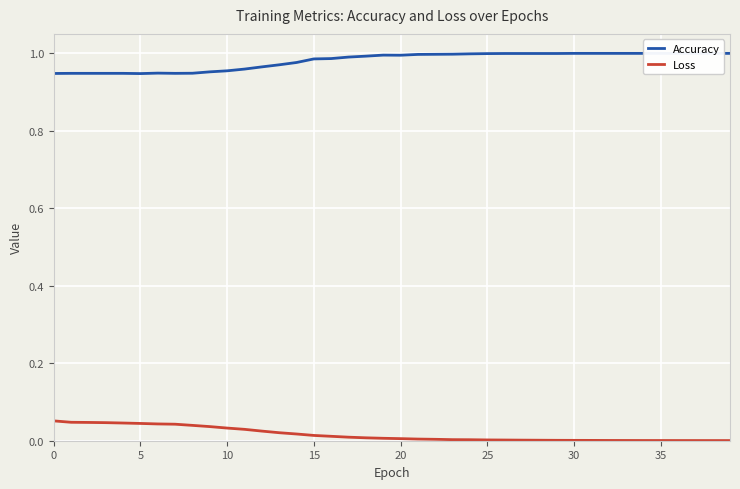

What is the label of the 35th point from the left?

34